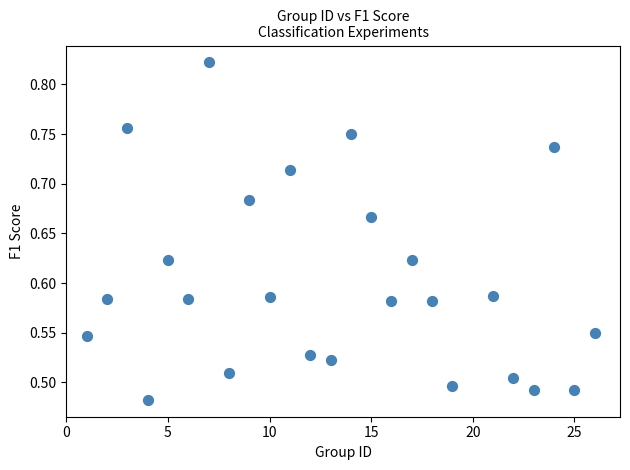

What is the range of Y values (max minus min)?

0.3